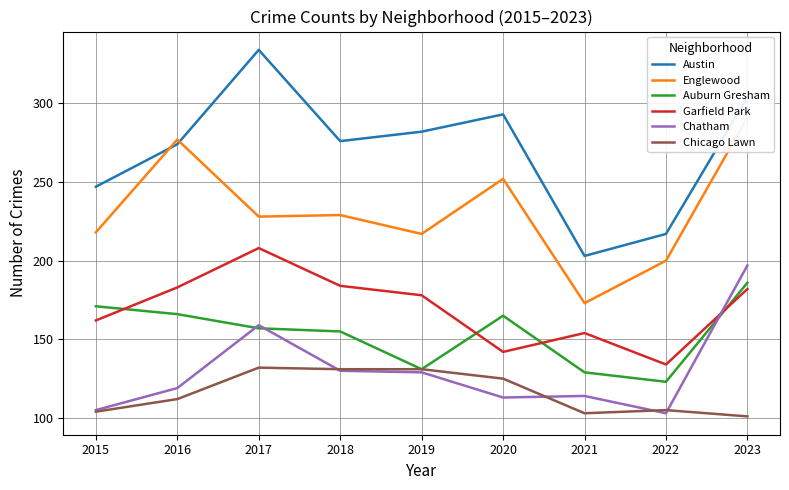

At which label is Garfield Park closest to 171?

2019